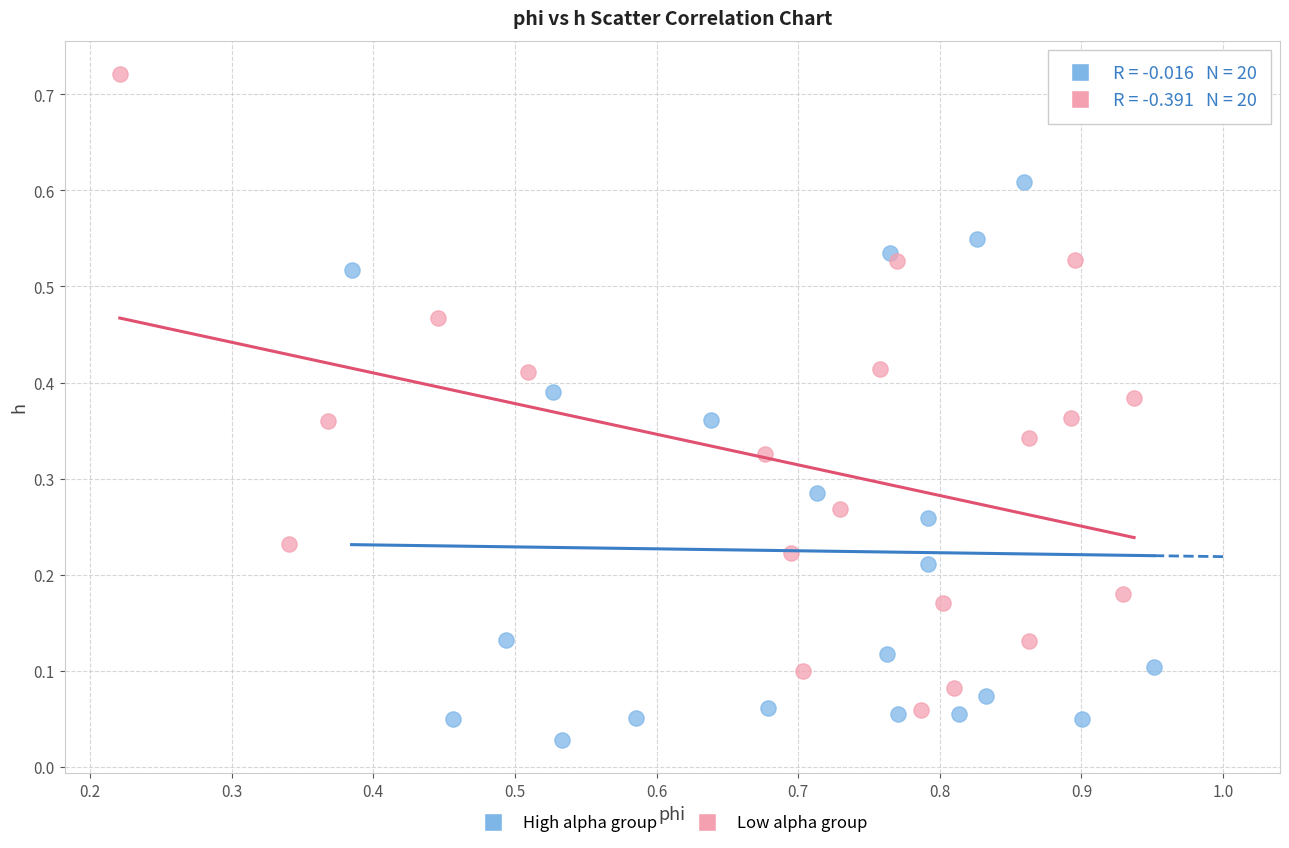

Which series reaches the minimum Y coordinate?

High alpha group